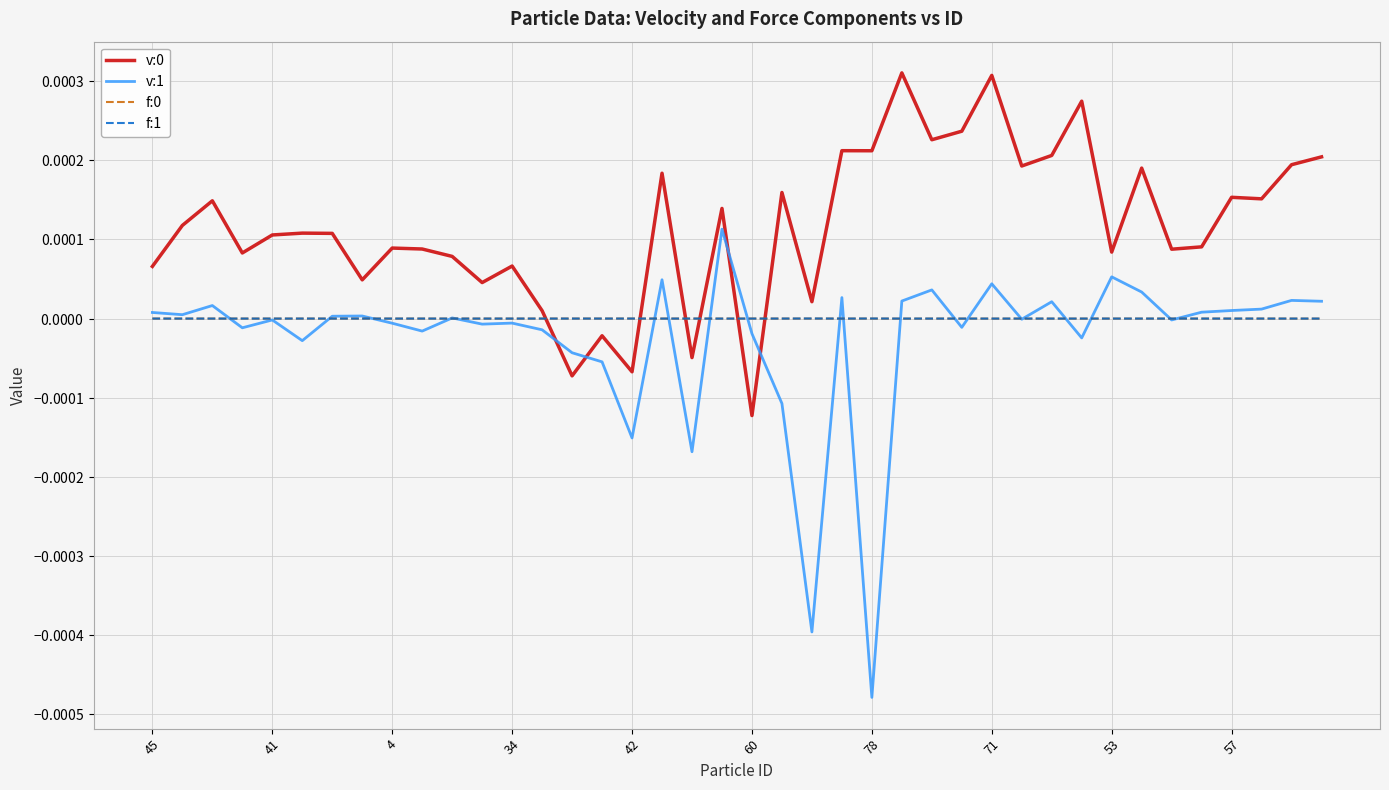

List the series in order of their peak value, highest first.

v:0, v:1, f:1, f:0